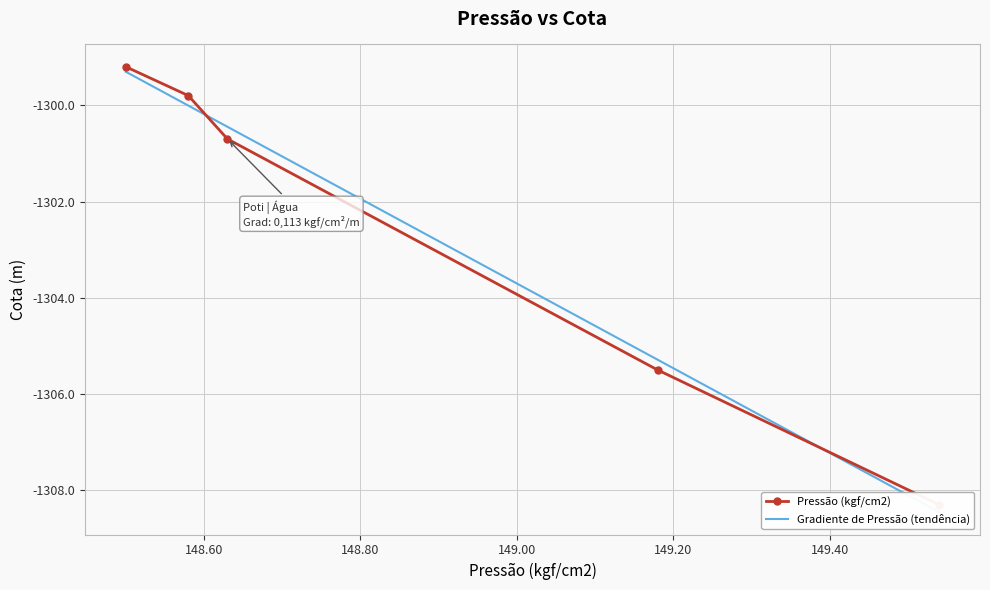

How many values exceed -1300?

2